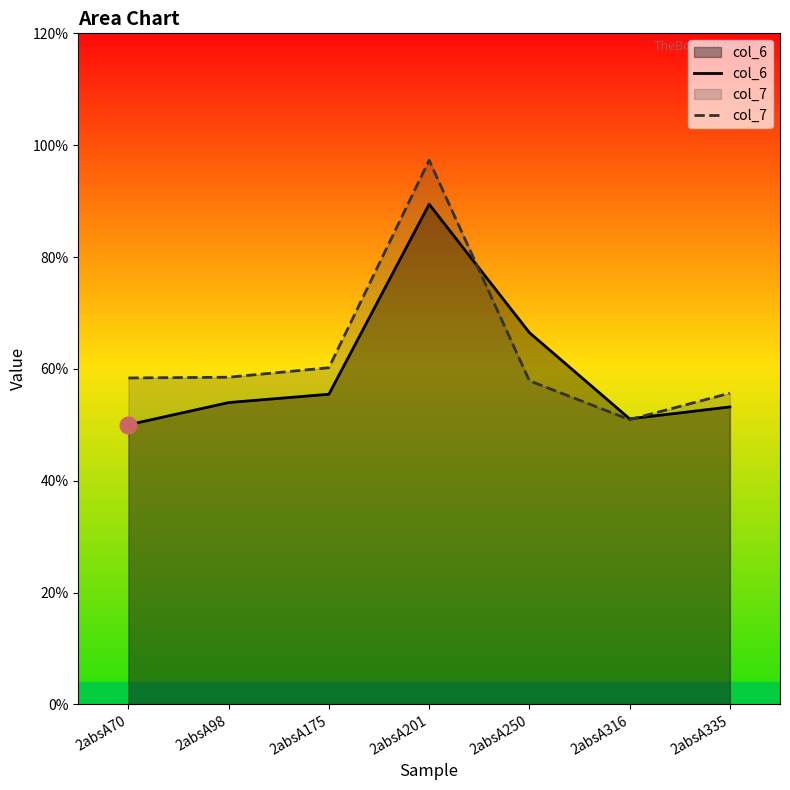

What is the sum of all col_7 values?

43.9